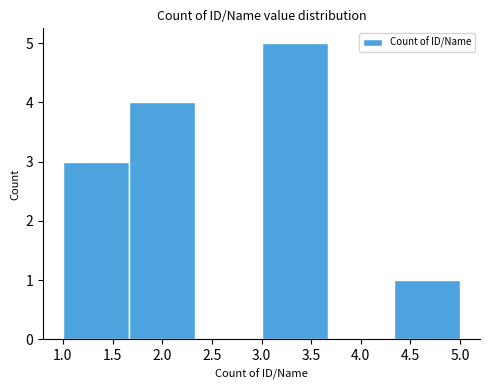

Reading left to right, transcribe this chart: for each bar, give the range it covers on the x-axis and its height. Neither the bar edges nor the heights are printed on the chart, so give them approximately, as read against the axes.

1.00 to 1.65: 3
1.65 to 2.35: 4
2.35 to 3.00: 0
3.00 to 3.65: 5
3.65 to 4.35: 0
4.35 to 5.00: 1